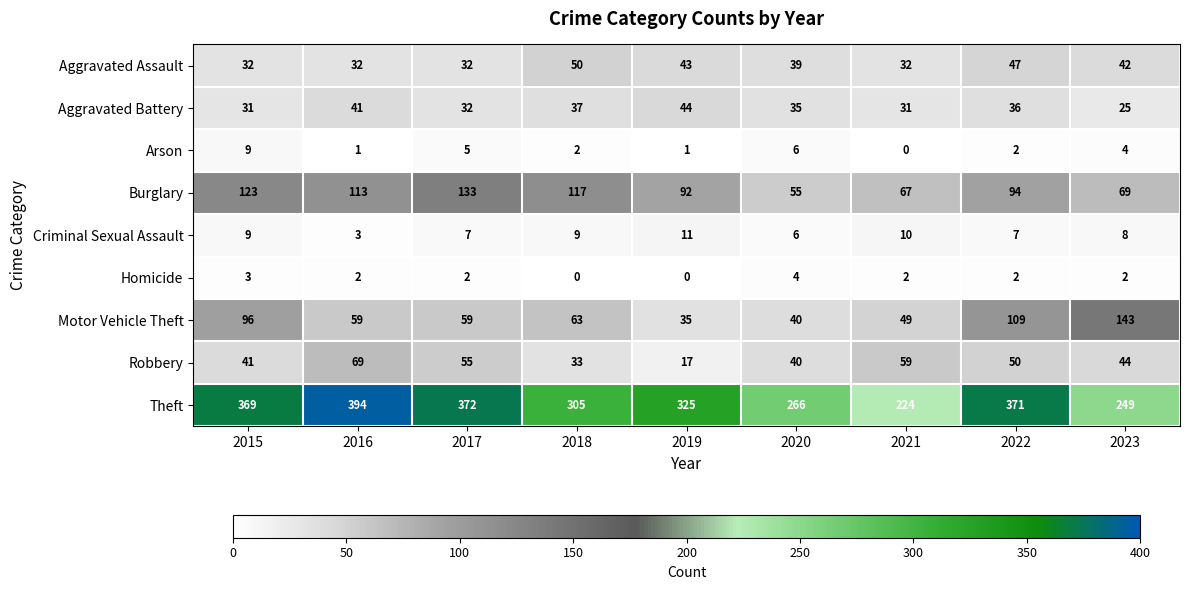

Rank the series by their maximum value, from highest to lowest.

Theft, Motor Vehicle Theft, Burglary, Robbery, Aggravated Assault, Aggravated Battery, Criminal Sexual Assault, Arson, Homicide